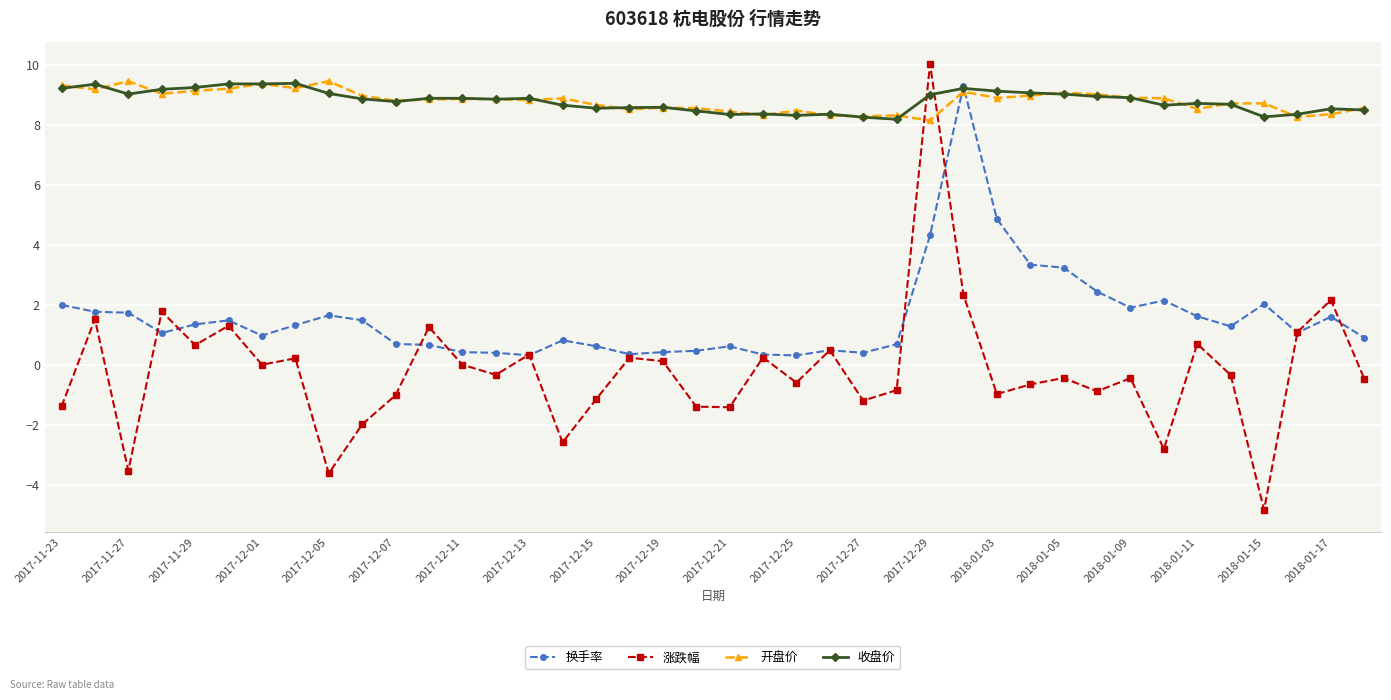

At how many categories does at least one series exceed -3?

40